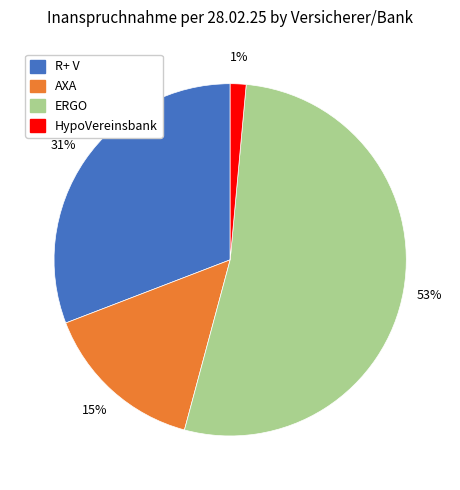

Is there a majority slice in this chart?

Yes